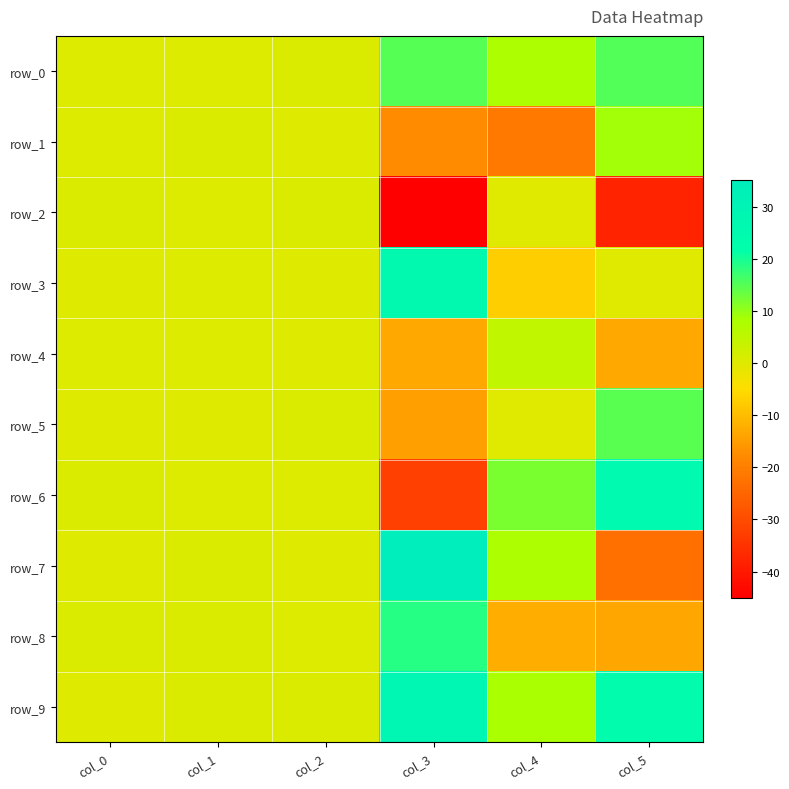

Reading left to right, transcribe all the data shown in this chart.

row_0: 0.5	0.6	0.8	14.9	7.9	15.3
row_1: 0.6	0.8	0.1	-17.7	-21.0	9.1
row_2: 0.8	0.6	0.8	-45.0	-0.2	-37.9
row_3: 0.1	0.3	0.2	25.8	-7.3	-0.1
row_4: 0.5	0.4	0.3	-13.3	4.8	-13.3
row_5: 0.3	0.2	0.8	-14.5	-0.2	14.5
row_6: 0.8	0.6	0.5	-32.4	12.1	25.6
row_7: 0.2	0.8	0.1	35.0	7.9	-23.1
row_8: 0.8	0.9	0.5	18.6	-12.5	-13.5
row_9: 0.3	0.7	0.8	28.5	8.4	23.6